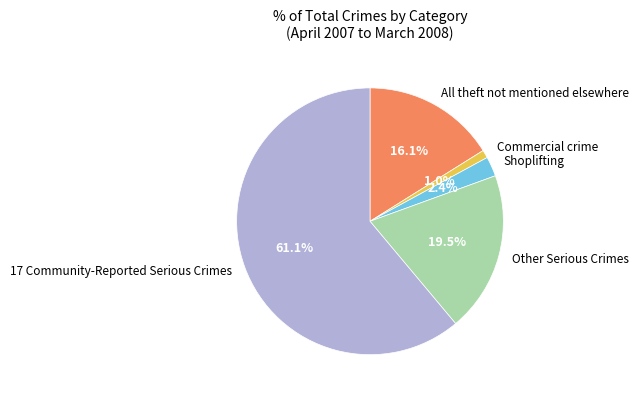

To the nearest percent, what percentage of the pie is Shoplifting?

2%